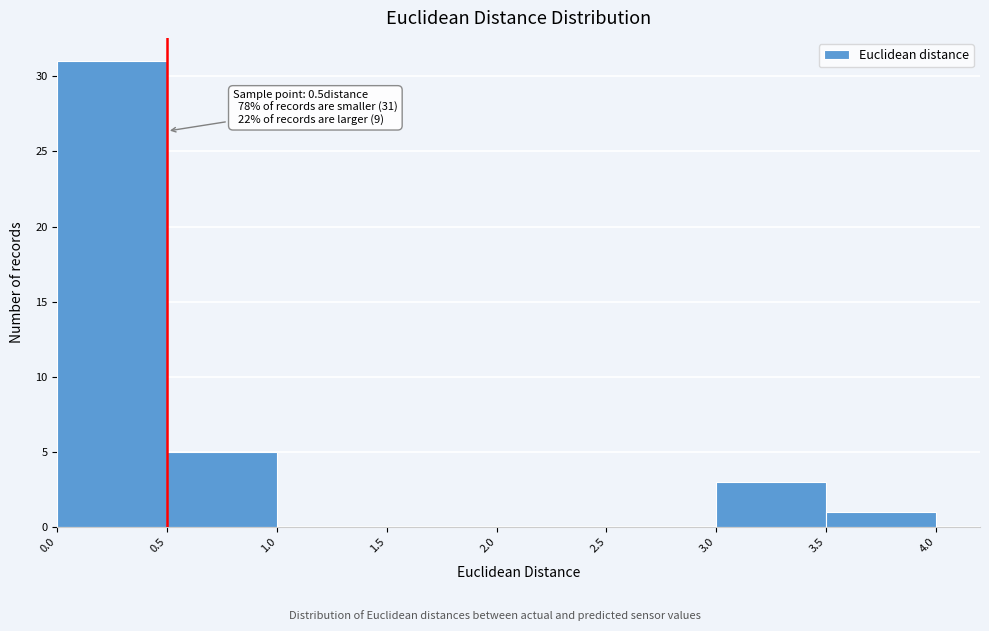

Which range on the x-axis has the tallest bar?

0.0 to 0.5